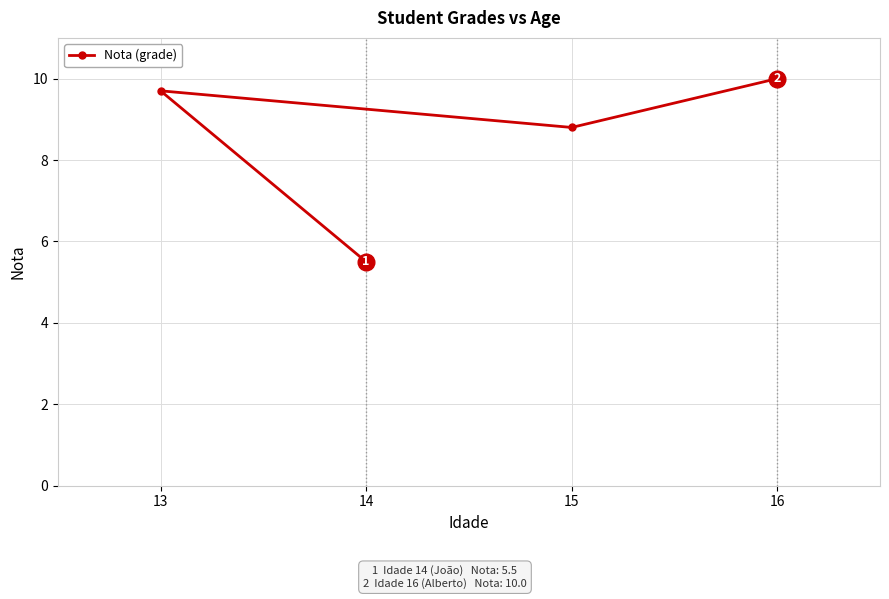

True or false: the data shows 9.7 at 13.

True